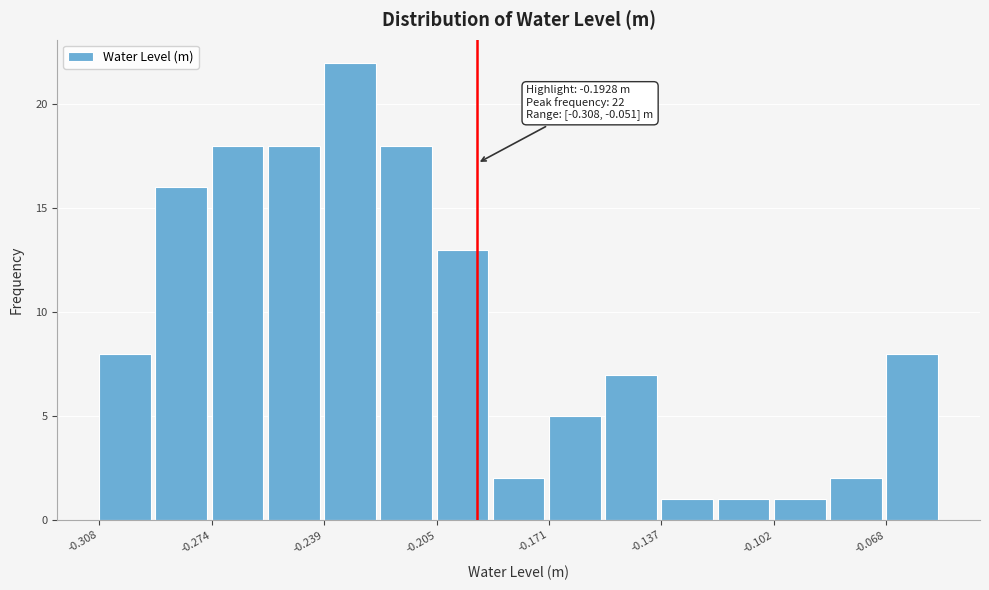

Around what value on the x-axis is the tallest bar? Give the approximate position of its centre, as read against the axis.

-0.230